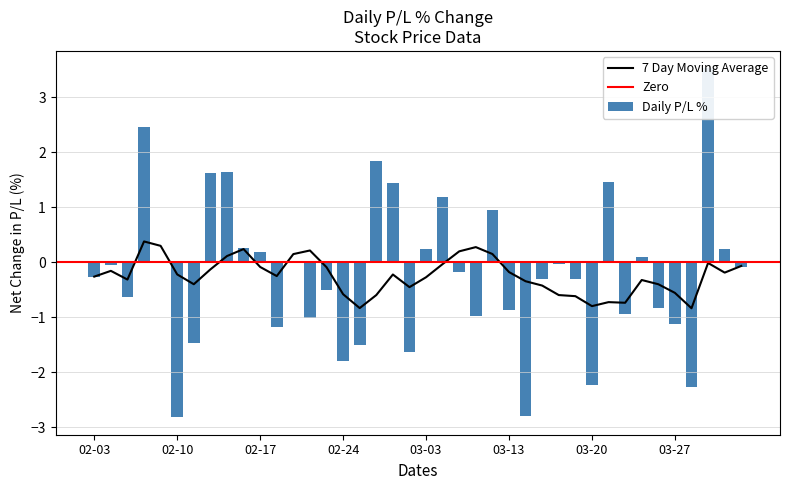

How many data points does each series have?

40